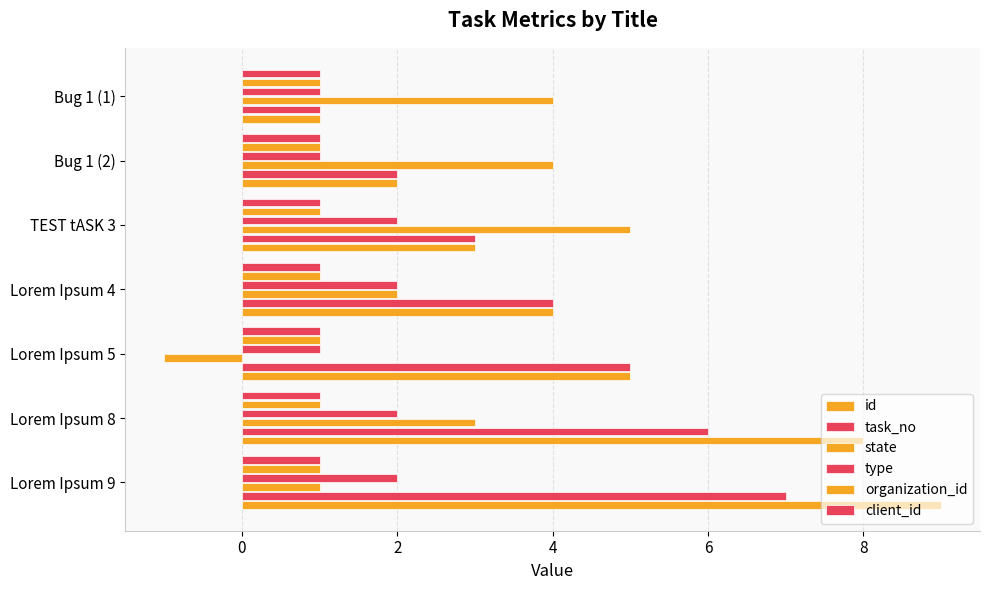

How many task_no values are between 2 and 6?

5